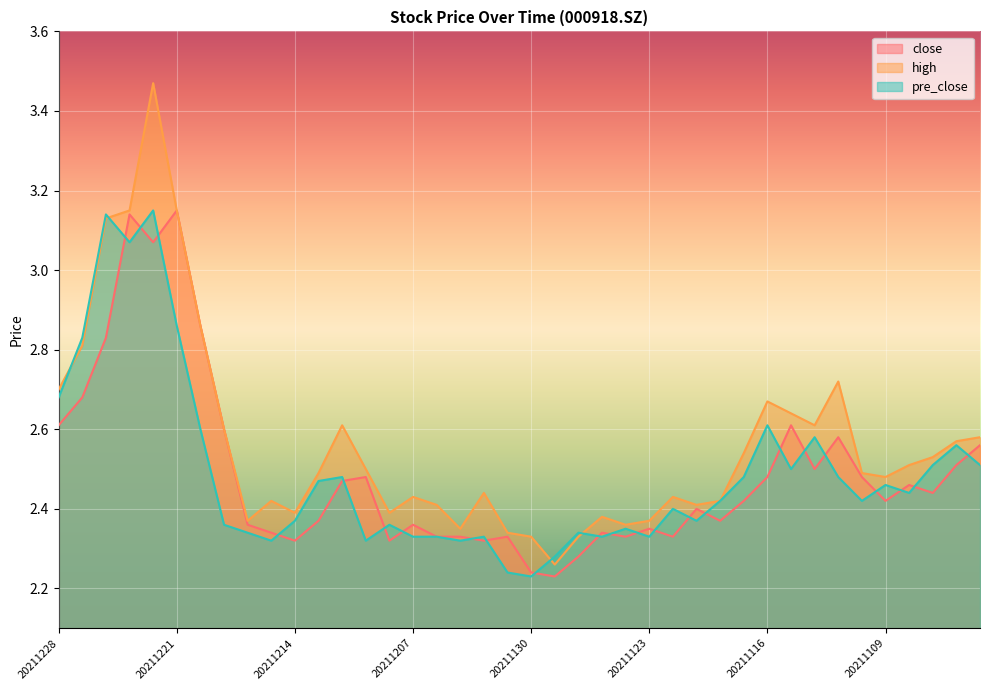

Rank the series at 20211203 from highest to lowest value.

high, close, pre_close